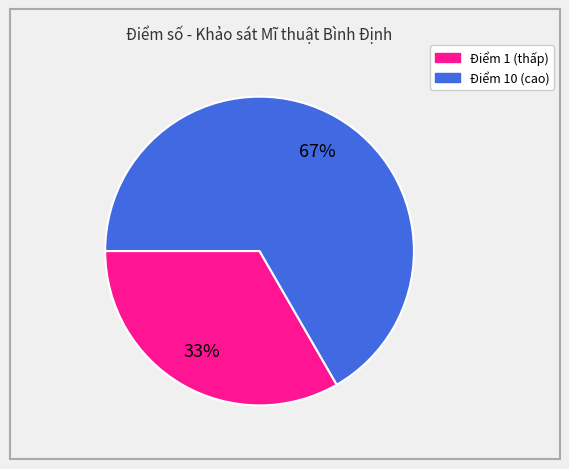

Count the number of slices in the pie.

2